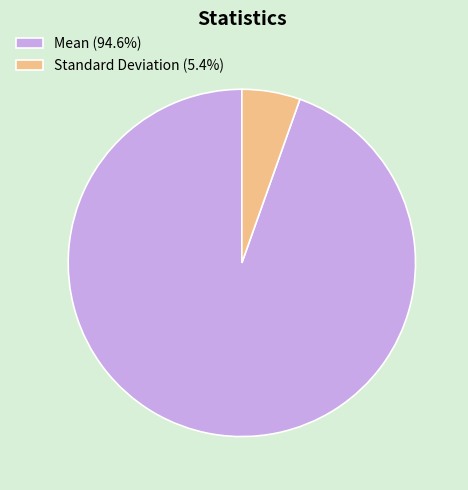

Is there any slice that represents more than half of the pie?

Yes